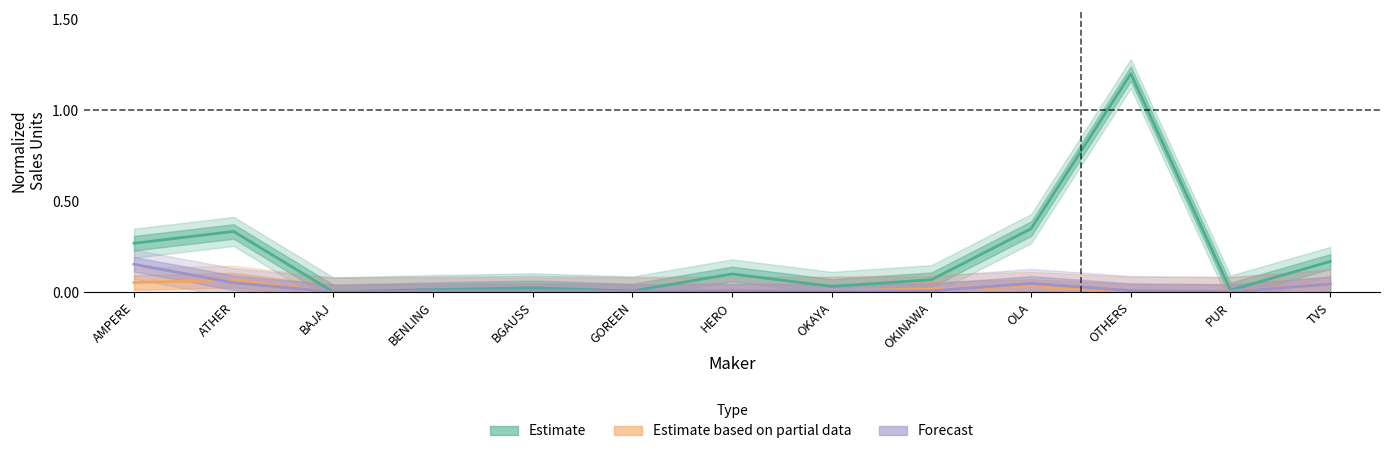

Which label corresponds to the smallest value in the chart?

BAJAJ